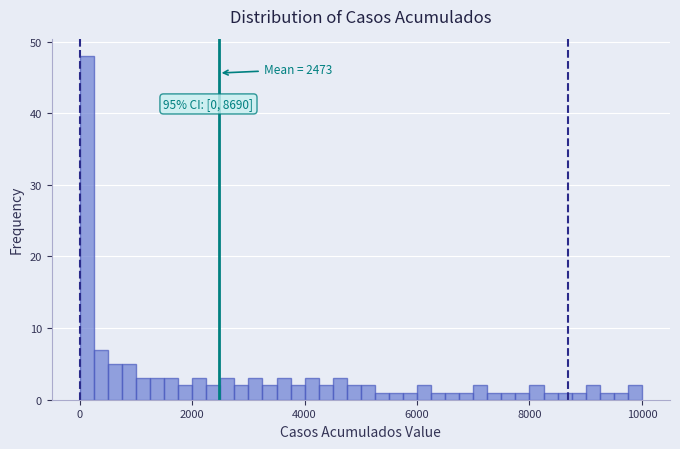

Read against the x-axis, roughly where is the centre of the tallest bar?

200